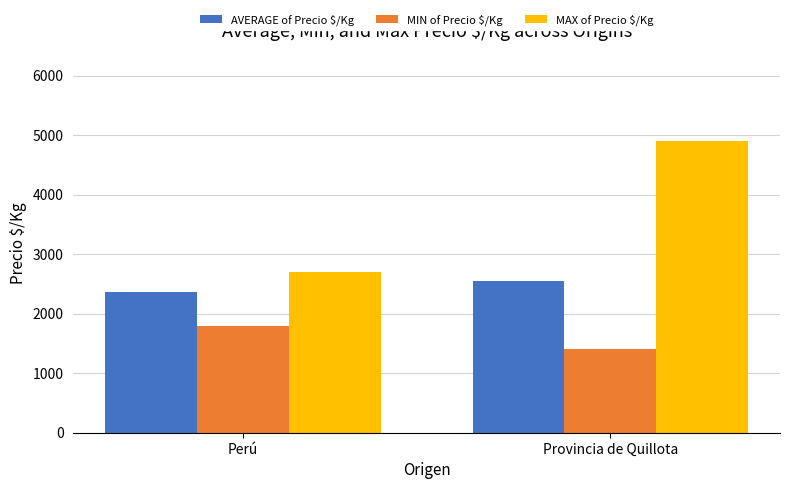

True or false: AVERAGE of Precio $/Kg has a value of 2556 at Provincia de Quillota.

True